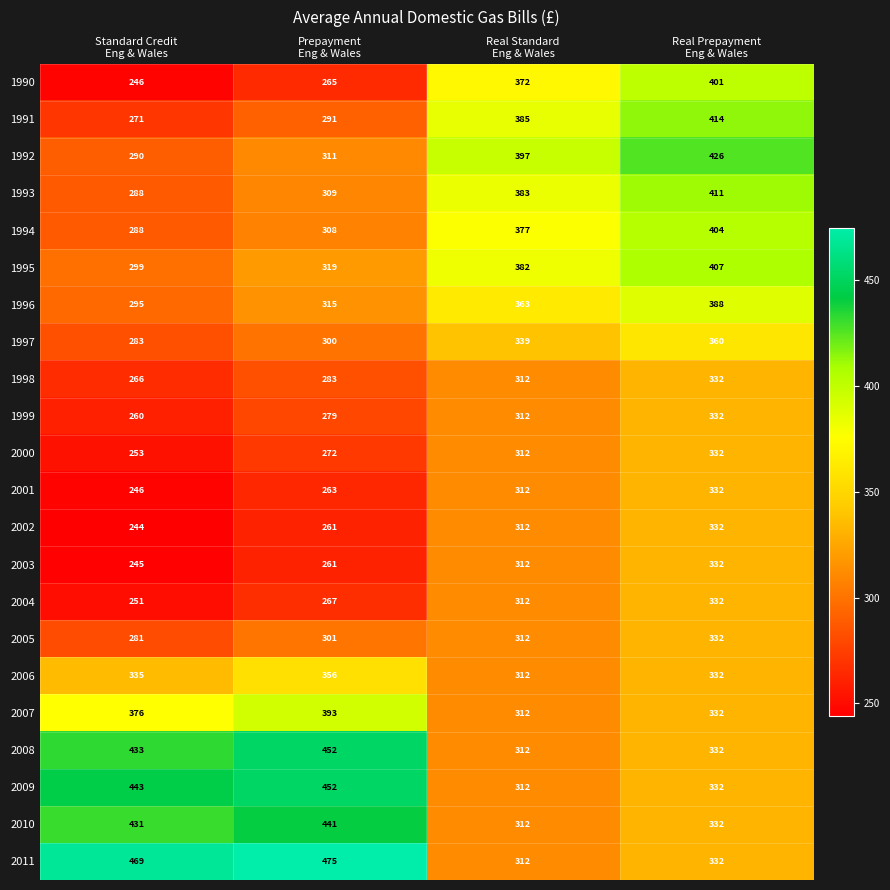

What is the smallest value displayed?

244